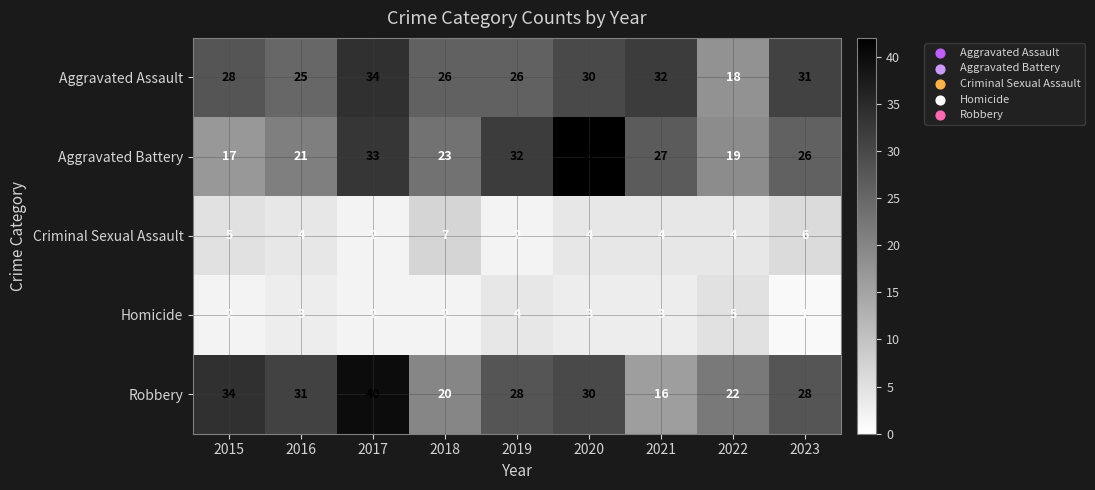

Between 2018 and 2022, which series saw the biggest shift?

Aggravated Assault